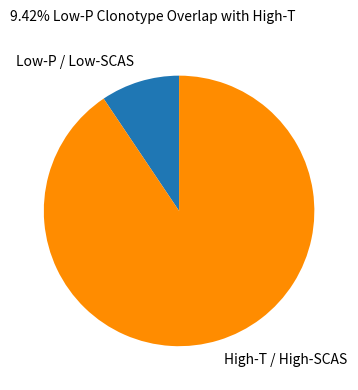

Which category has the biggest portion of the pie?

High-T / High-SCAS